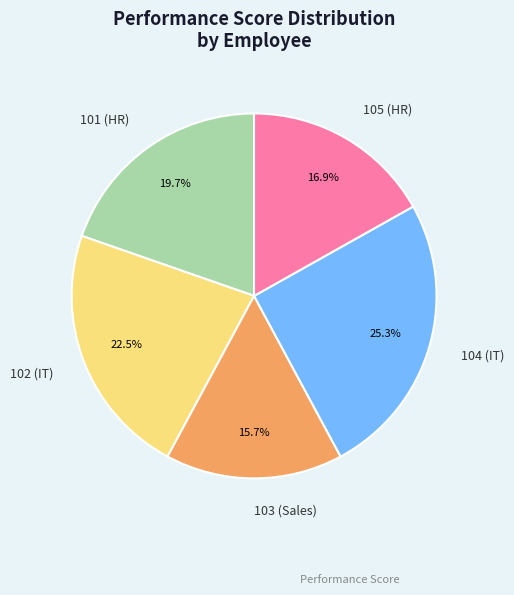

Count the number of slices in the pie.

5